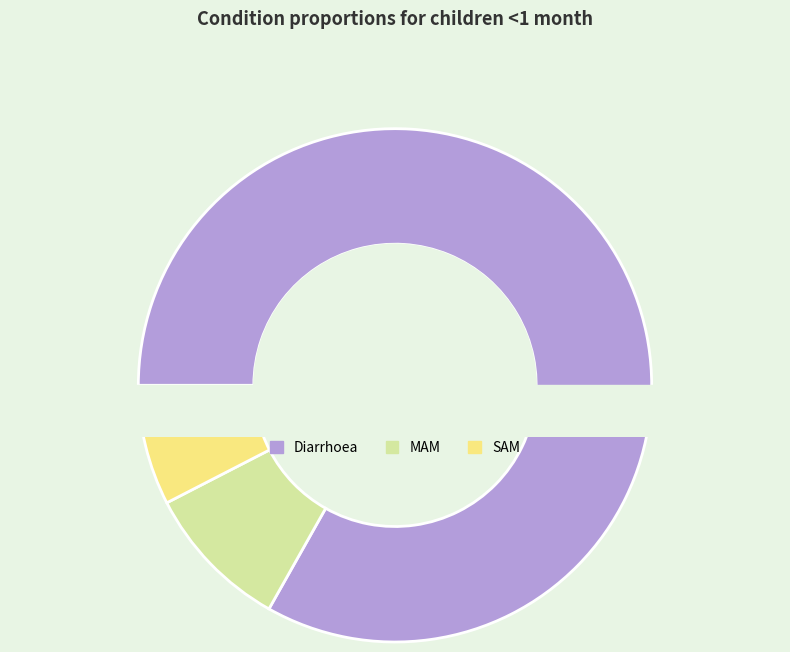

Count the number of slices in the pie.

3